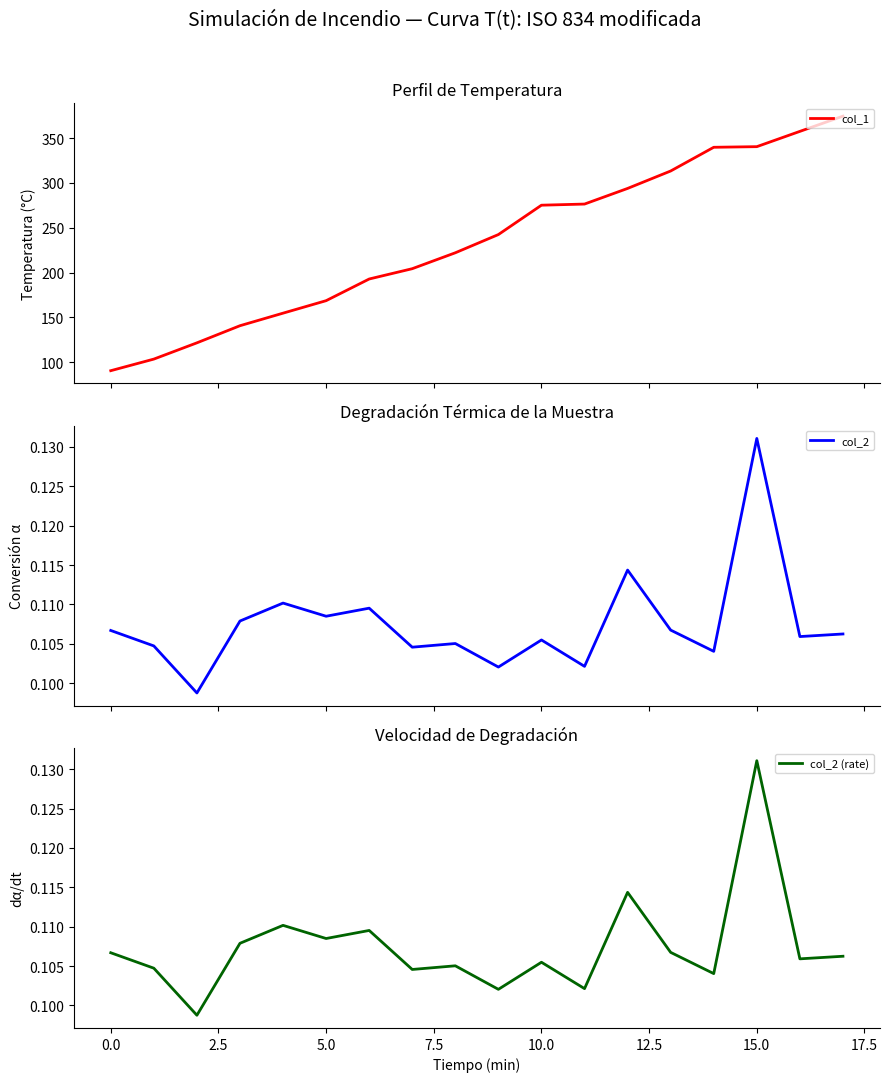

True or false: col_2 (rate) and col_2 intersect in this chart.

False